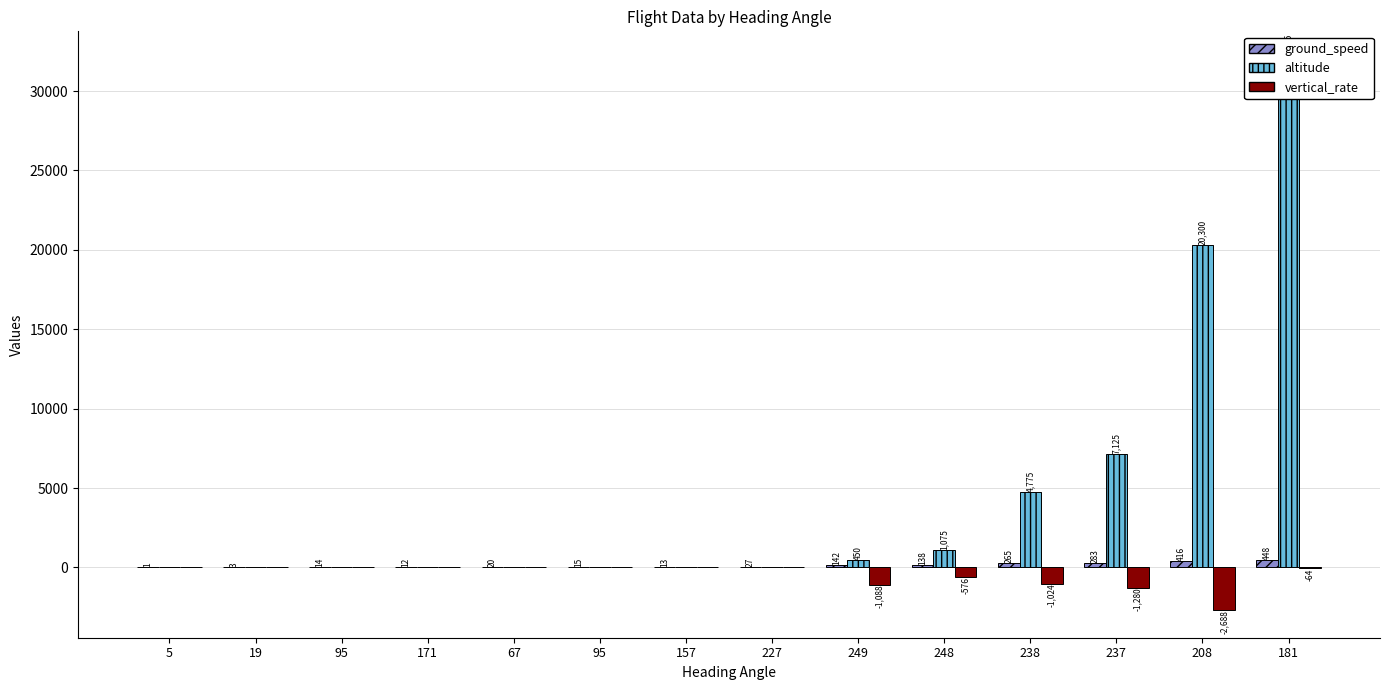

What is the total value across all series at 157?

13